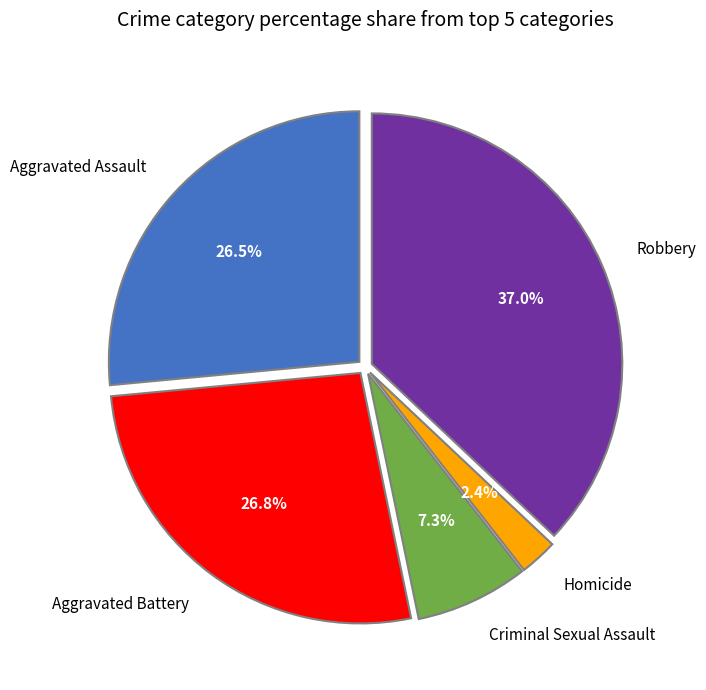

Do Robbery and Aggravated Assault together represent more than half of the pie?

Yes